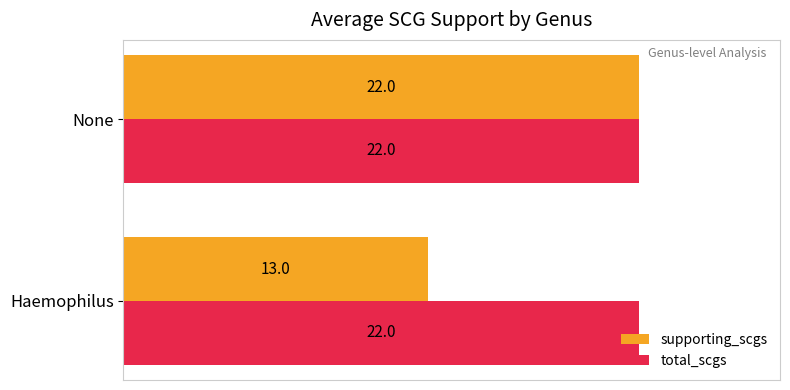

Which series changed the most between Haemophilus and None?

supporting_scgs